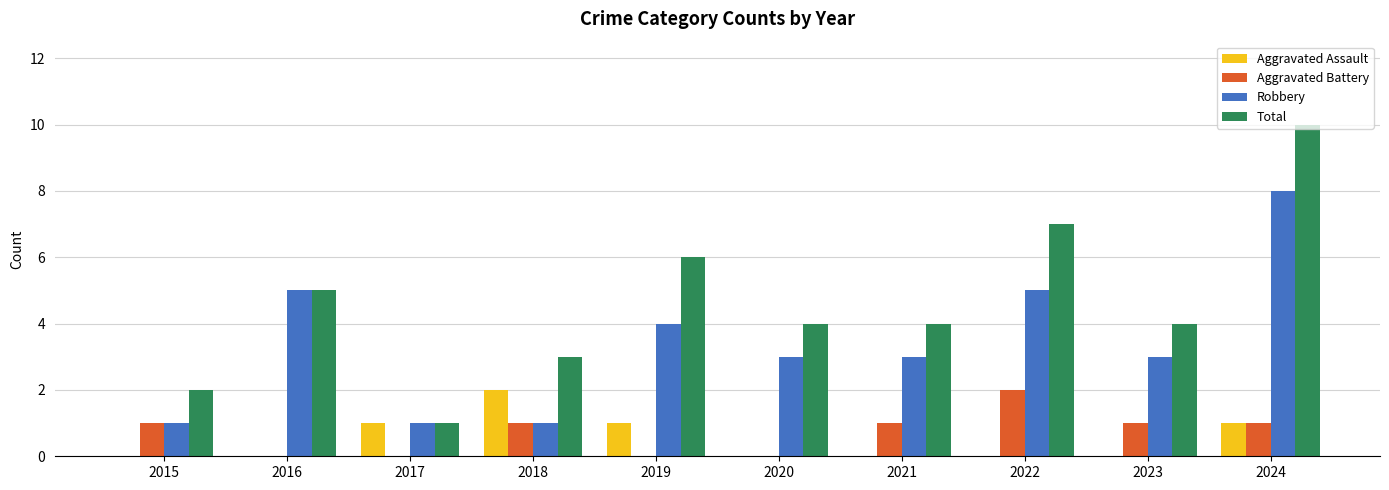

How many distinct data groups are displayed?

4